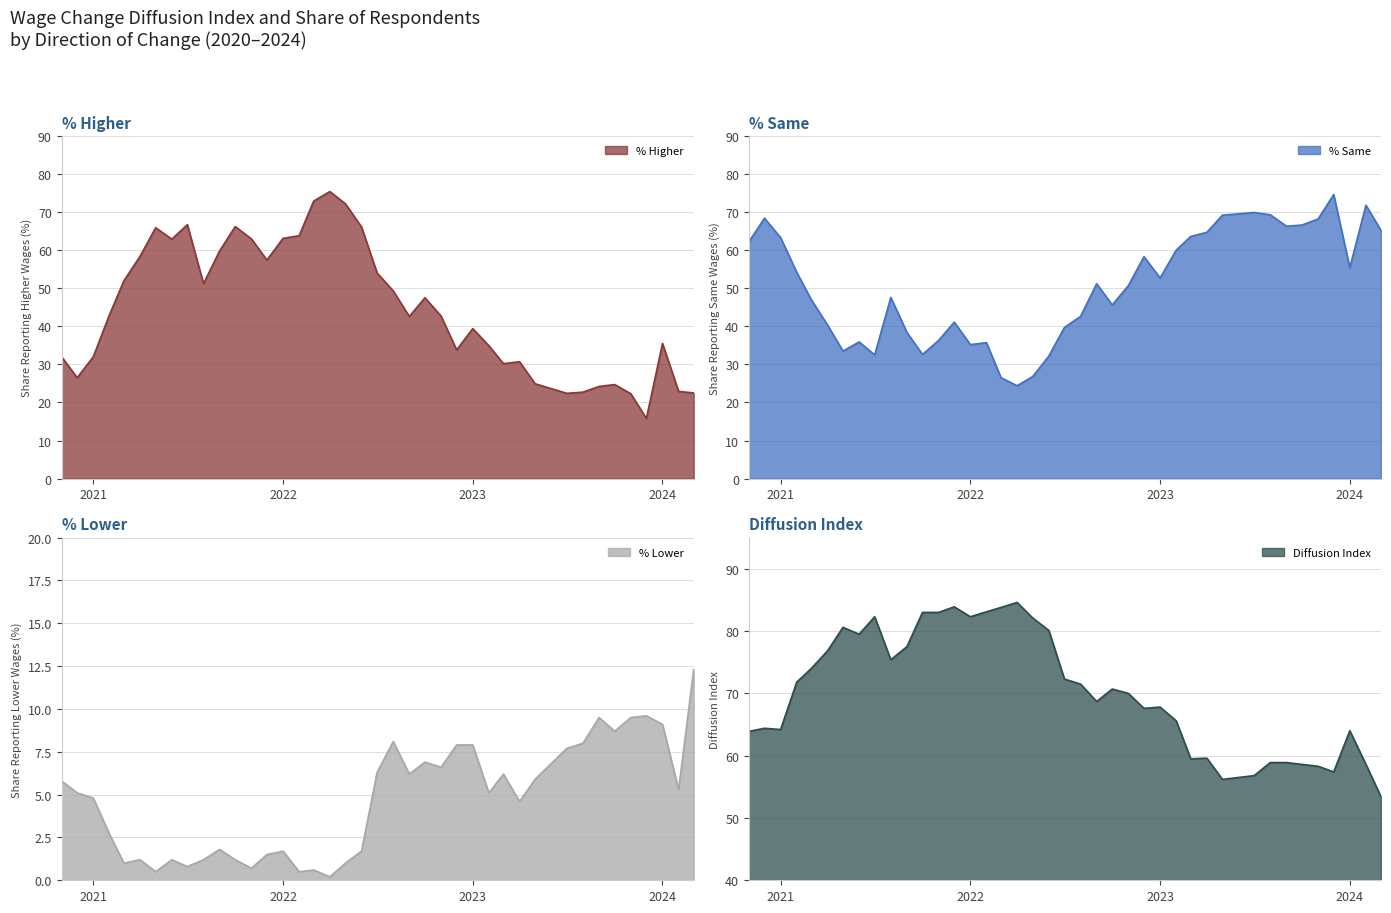

What is the difference between the % Same values at 17 and 23?

24.7